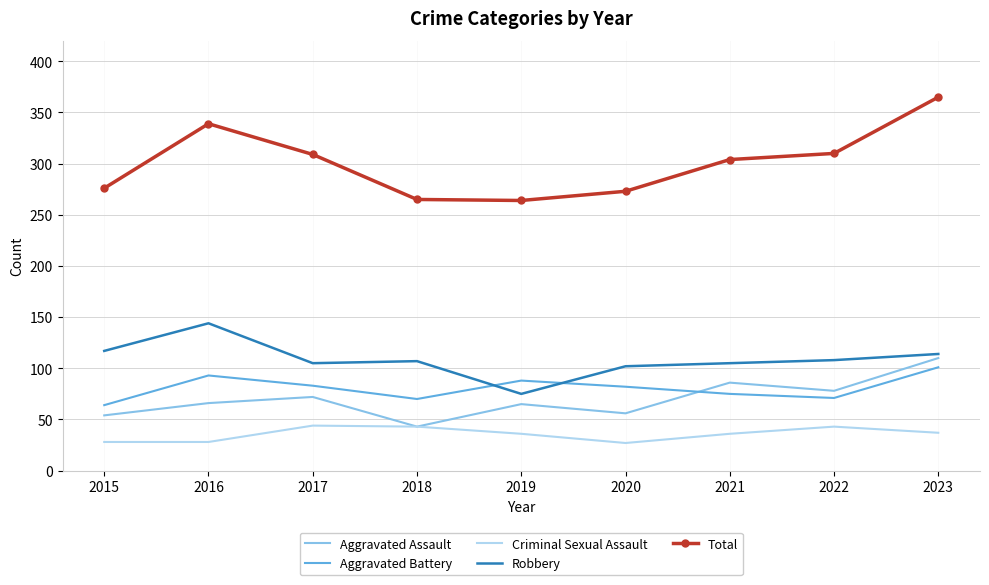

What is the sum of the Aggravated Assault values at 2023 and 2018?

153